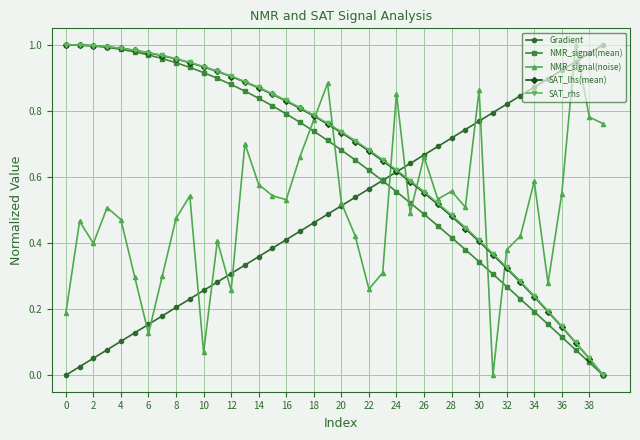

True or false: NMR_signal(noise) has more than 1 interior local peaks.

True